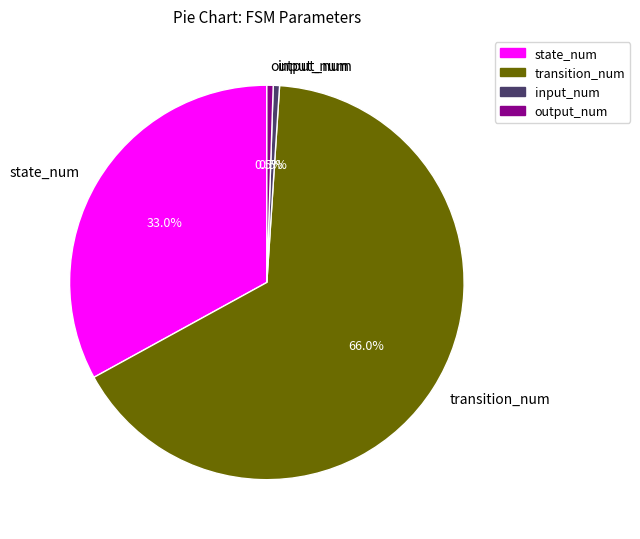

Between output_num and state_num, which is larger?

state_num